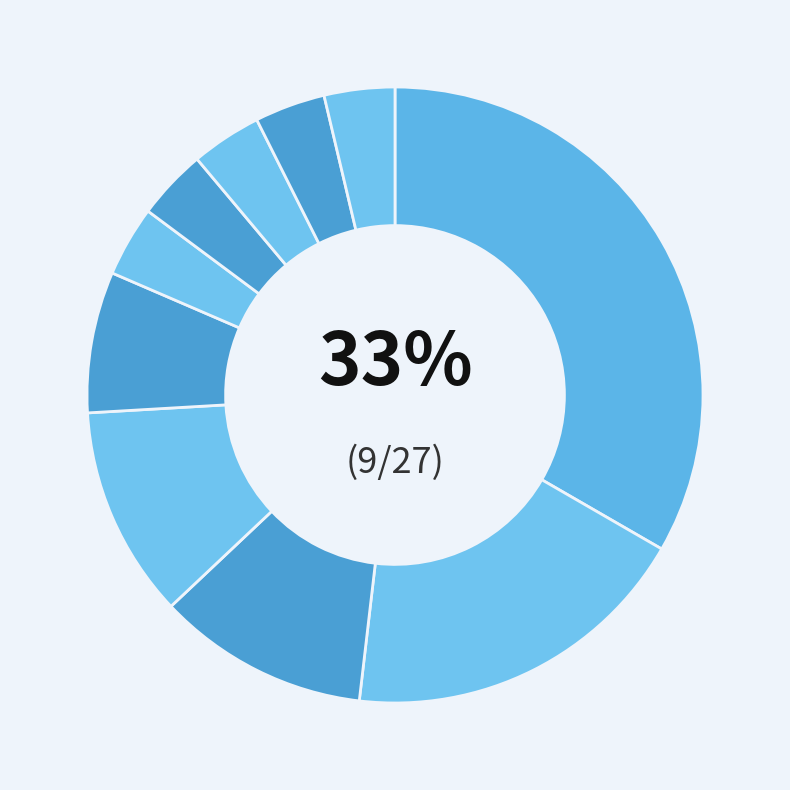

Rank the categories by value from highest to lowest.

Openingstijden / Locatie, Retour / Terugbetaling, Bestelling / Levering, Planning / Afspraak, Productinformatie, Factuur / Administratie, Offerte / Prijsaanvraag, IT / Technisch probleem, Afmelding / Nieuwsbrief, Intern verzoek / Actie voor medewerker